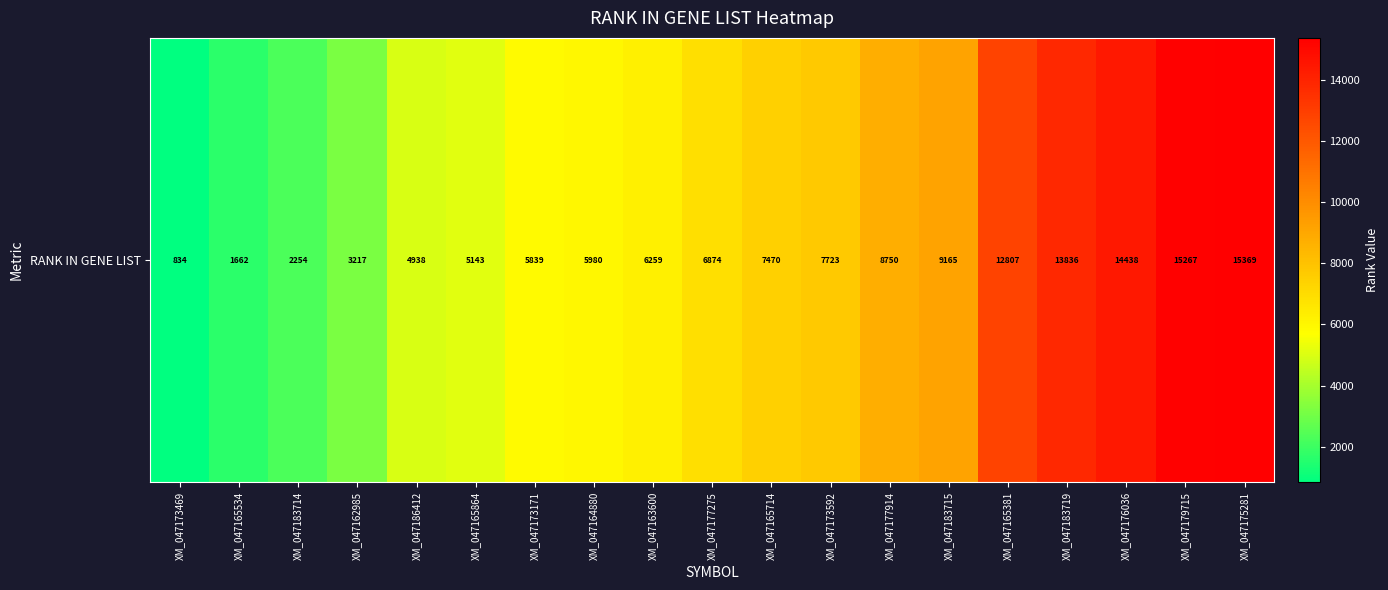

What is the change in value from XM_047173469 to XM_047183714?

+1420